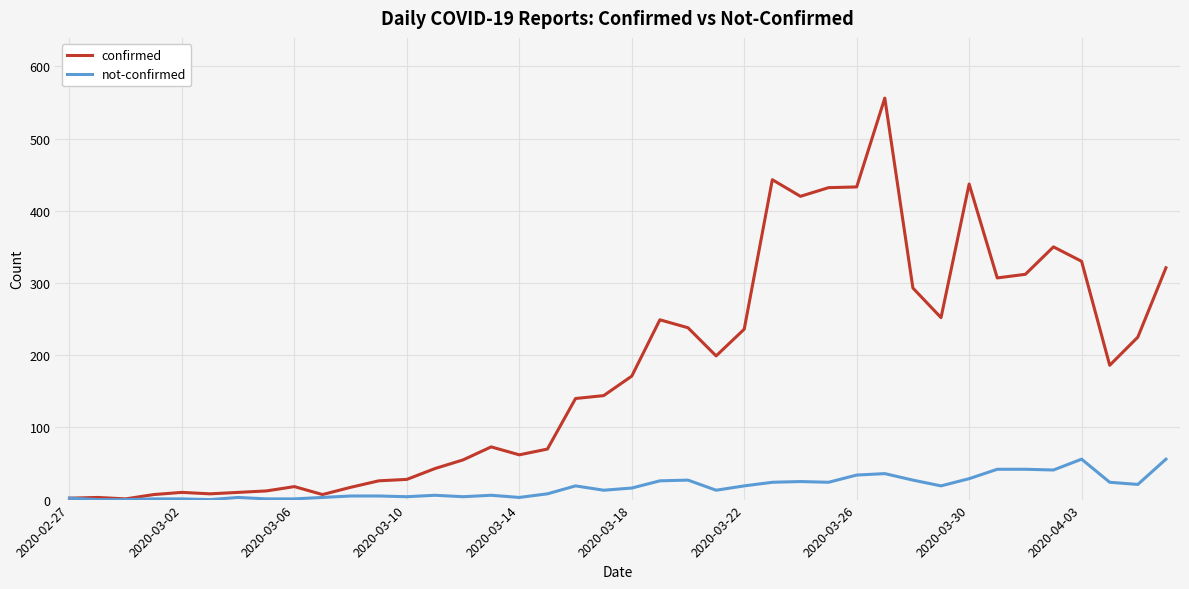

At how many categories does at least one series exceed 463?

1